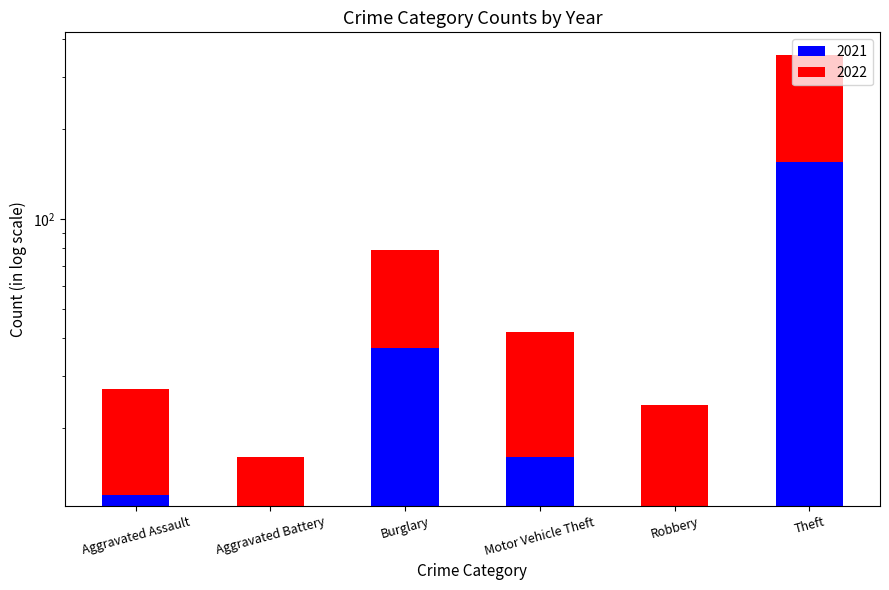

What position from the left is Aggravated Battery?

2